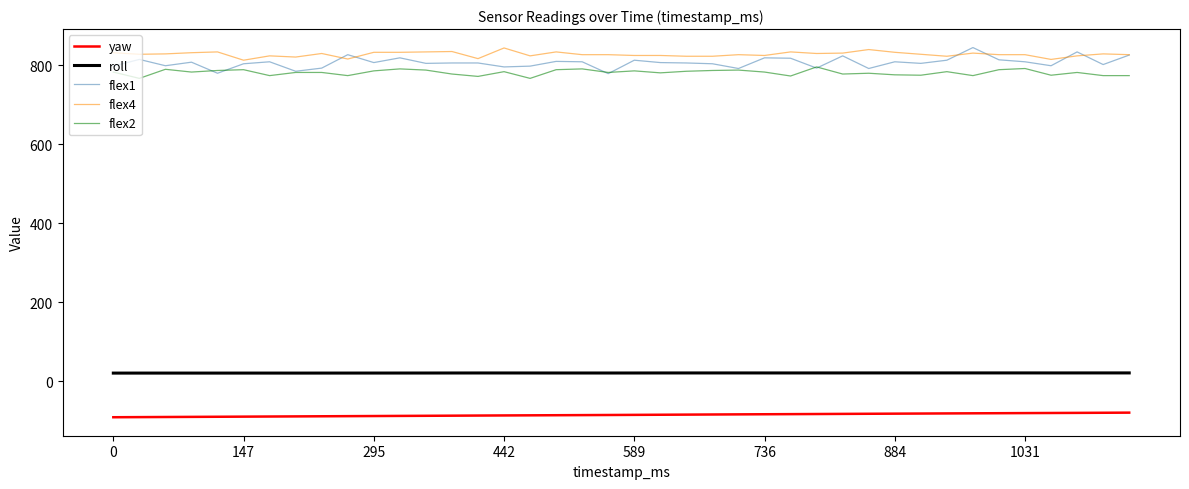

What is the maximum value shown in the chart?

845.0